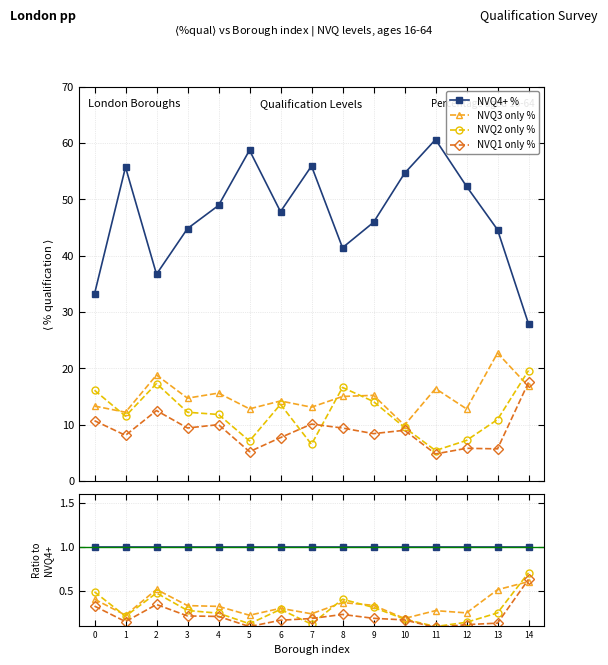

Reading left to right, transcribe all the data shown in this chart.

NVQ4+ %: 0=1.0	1=1.0	2=1.0	3=1.0	4=1.0	5=1.0	6=1.0	7=1.0	8=1.0	9=1.0	10=1.0	11=1.0	12=1.0	13=1.0	14=1.0
NVQ3 only %: 0=0.4	1=0.2	2=0.5	3=0.3	4=0.3	5=0.2	6=0.3	7=0.2	8=0.4	9=0.3	10=0.2	11=0.3	12=0.2	13=0.5	14=0.6
NVQ2 only %: 0=0.5	1=0.2	2=0.5	3=0.3	4=0.2	5=0.1	6=0.3	7=0.1	8=0.4	9=0.3	10=0.2	11=0.1	12=0.1	13=0.2	14=0.7
NVQ1 only %: 0=0.3	1=0.1	2=0.3	3=0.2	4=0.2	5=0.1	6=0.2	7=0.2	8=0.2	9=0.2	10=0.2	11=0.1	12=0.1	13=0.1	14=0.6